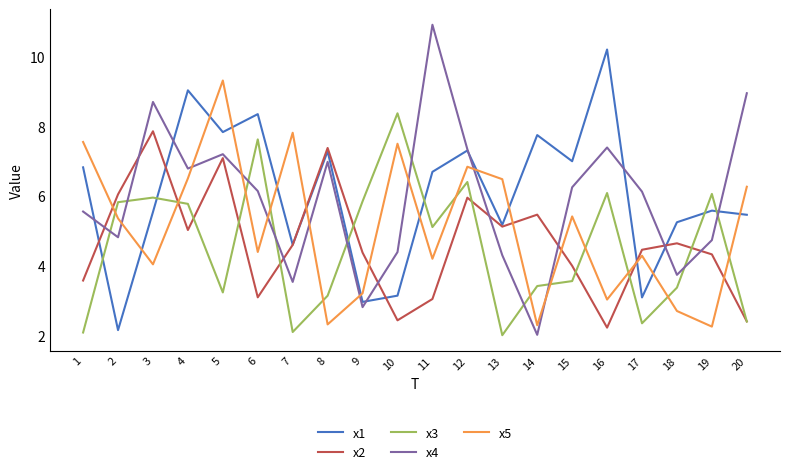

True or false: x3 and x1 intersect in this chart.

True